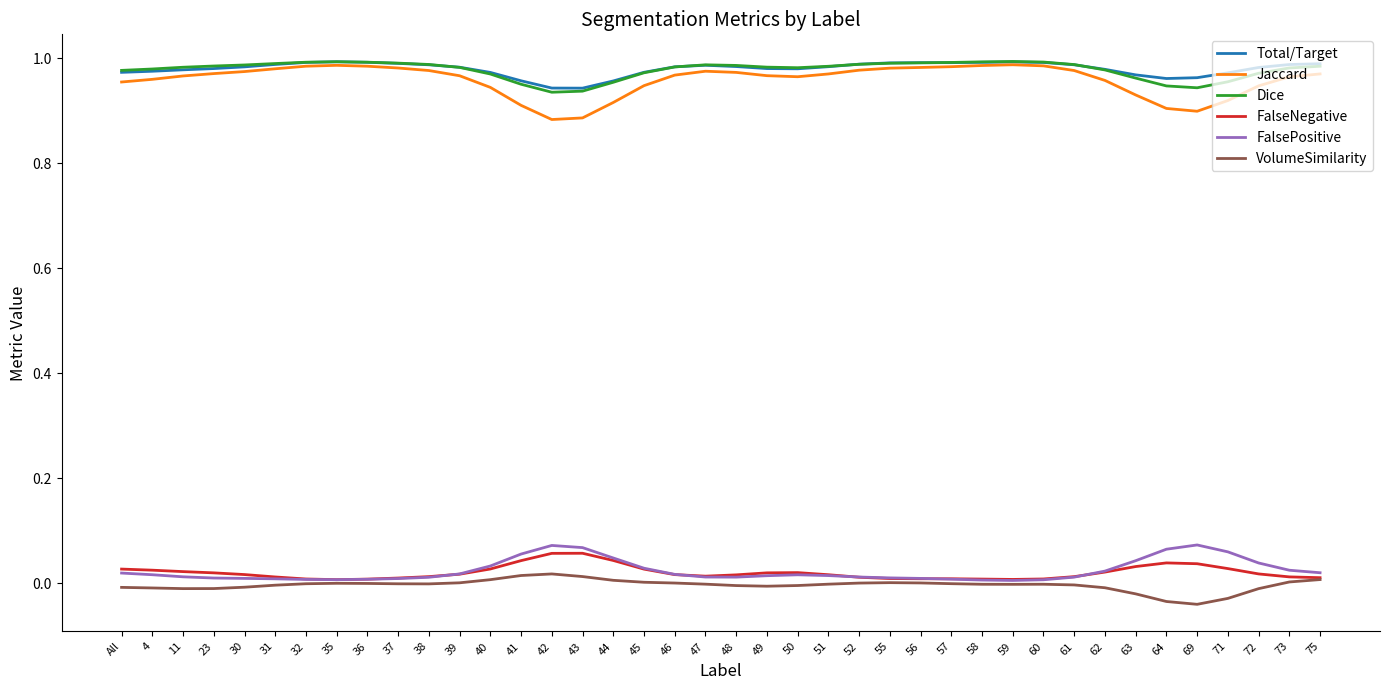

What are all the series names shown in the legend?

Total/Target, Jaccard, Dice, FalseNegative, FalsePositive, VolumeSimilarity